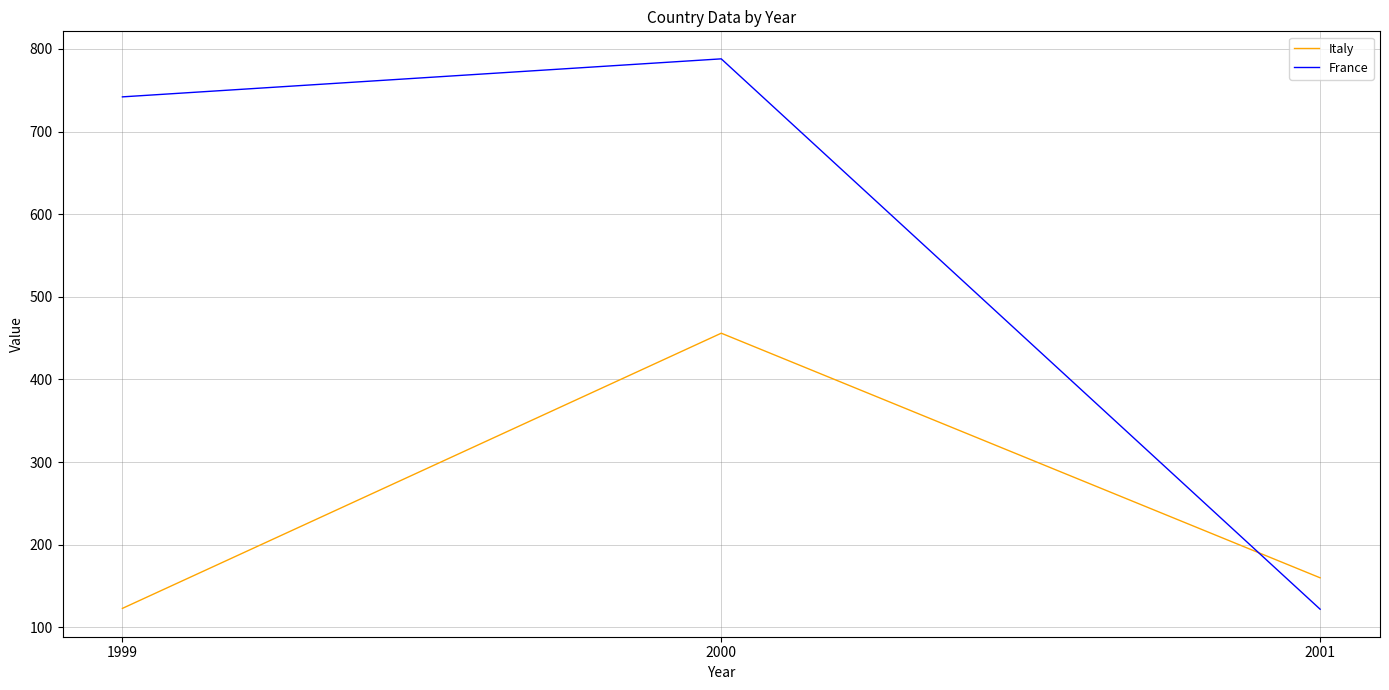

What is the spread (max minus min) of values at 2001?

38